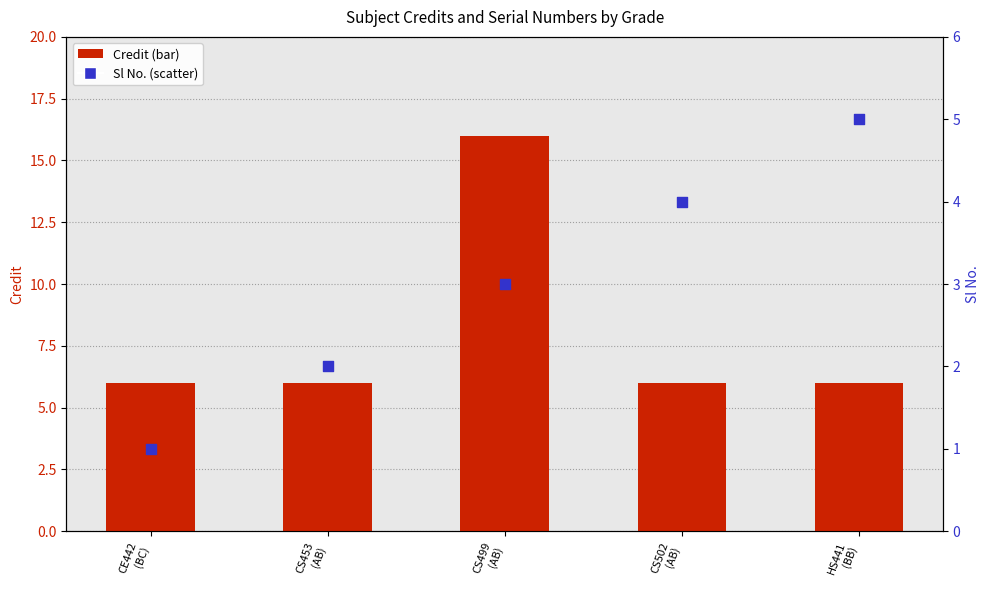

Is the value of Credit at CE442
(BC) greater than the value of Sl No. at CE442
(BC)?

Yes